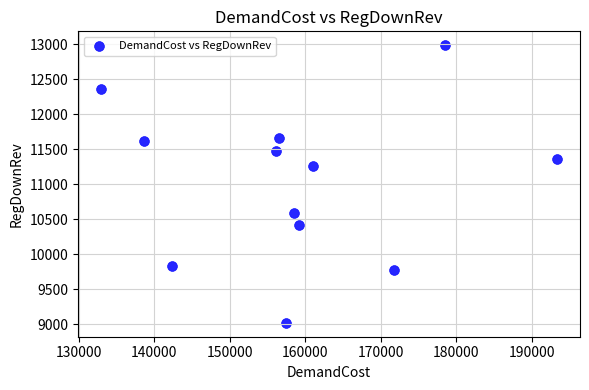

What Y value in the scatter plot is closest to 11004?

11266.2